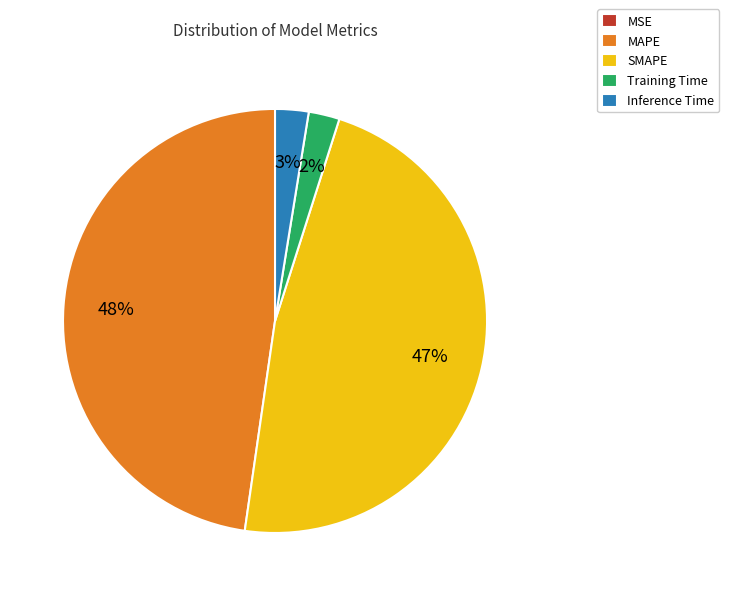

To the nearest percent, what is the difference between the largest and smallest slice percentages?

48%